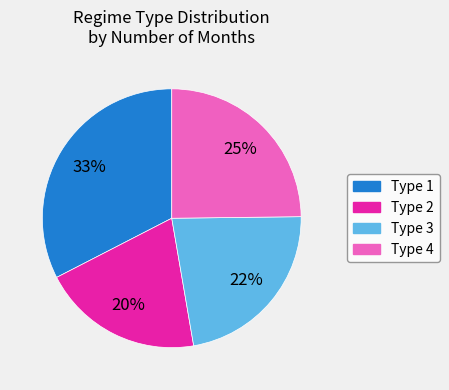

Rank the categories by value from highest to lowest.

Type 1, Type 4, Type 3, Type 2